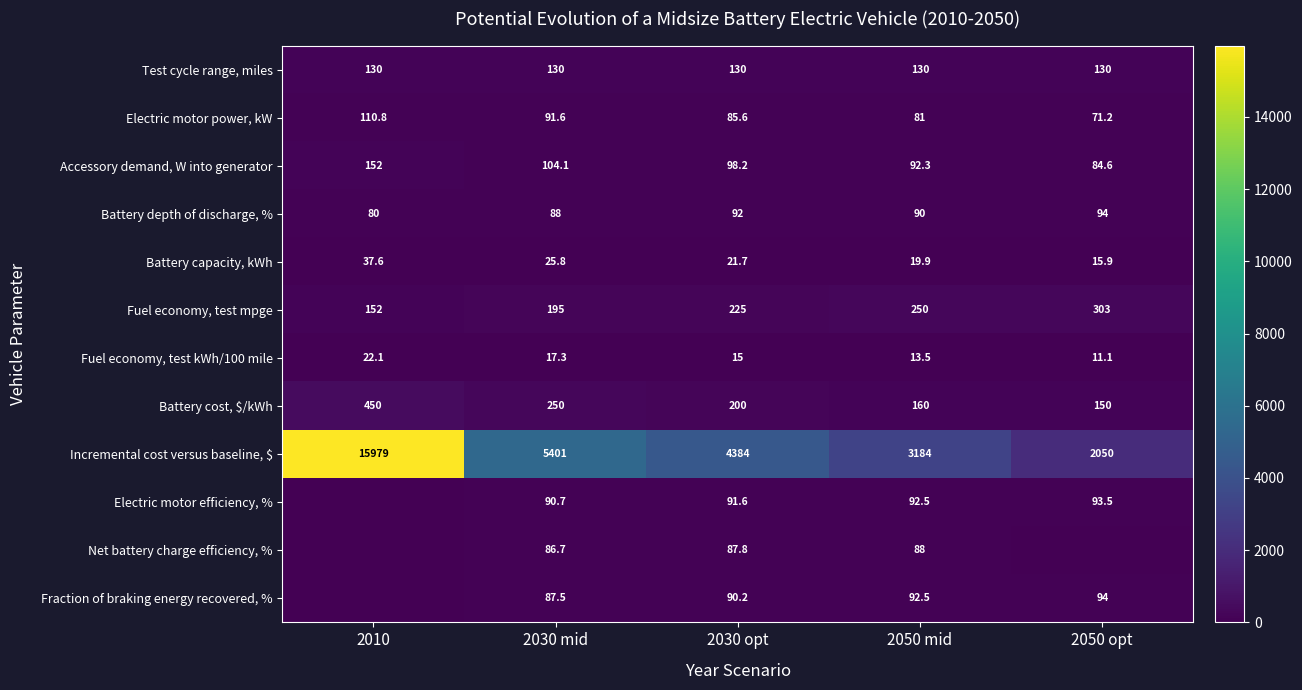

What is the lowest value of the Electric motor power, kW series?

71.2